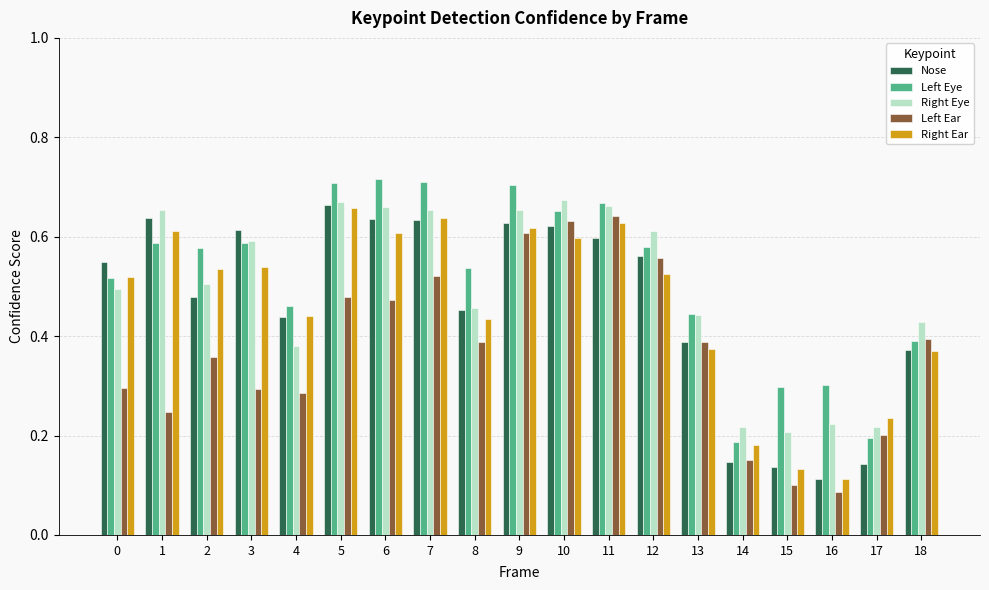

The value of Right Ear at 15 is 0.1. True or false?

True